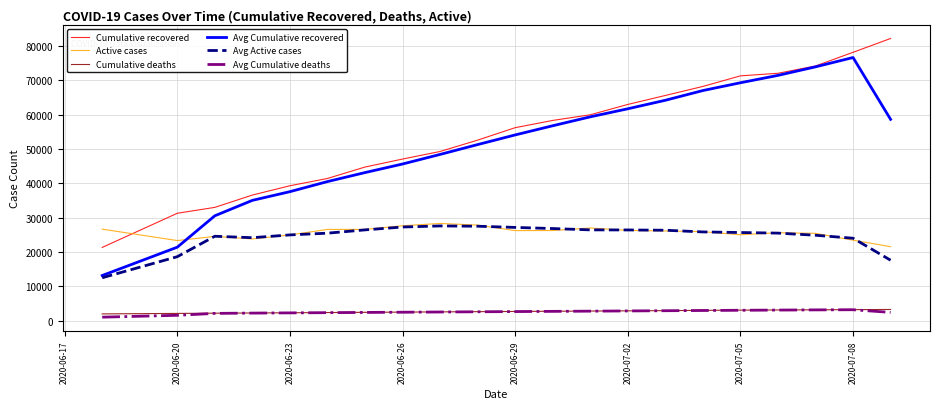

True or false: Active cases and Cumulative deaths cross at least once.

False